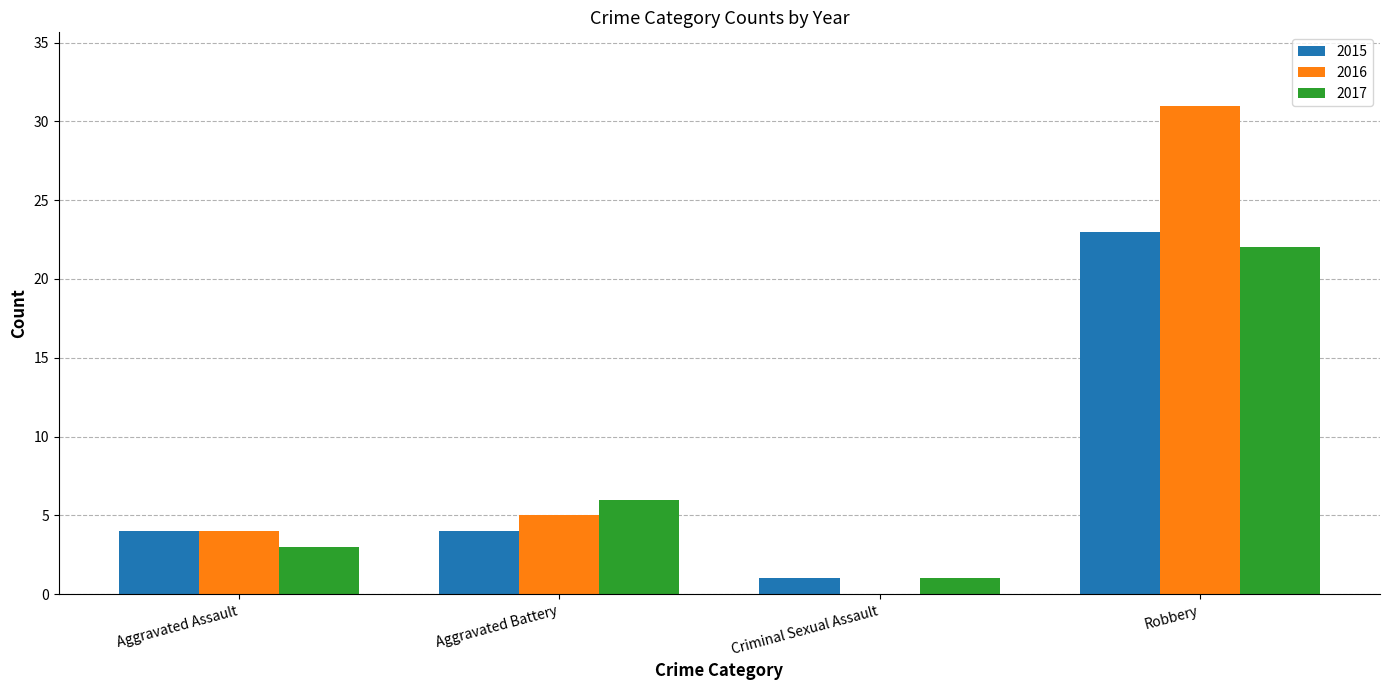

Which series changed the most between Aggravated Assault and Criminal Sexual Assault?

2016